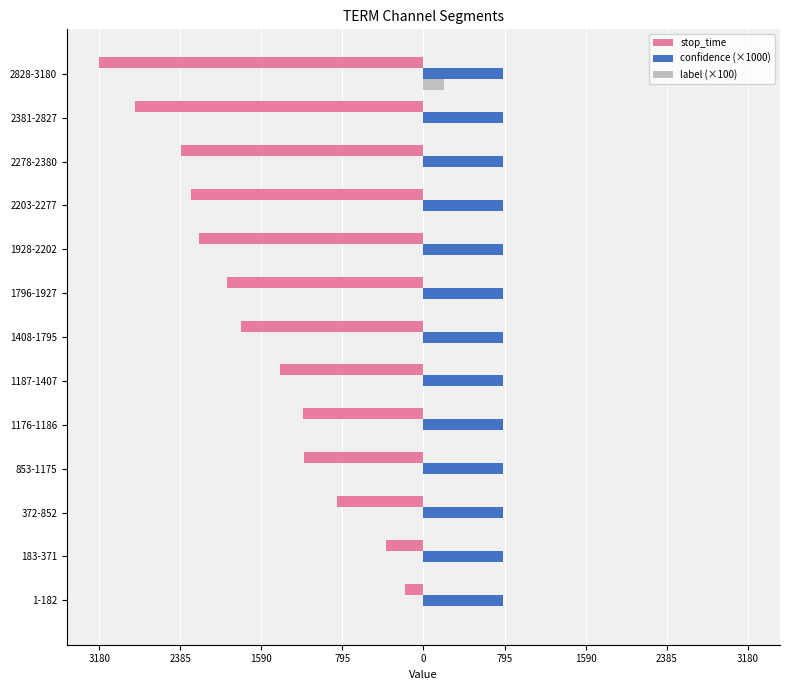

What are all the series names shown in the legend?

stop_time, confidence (×1000), label (×100)